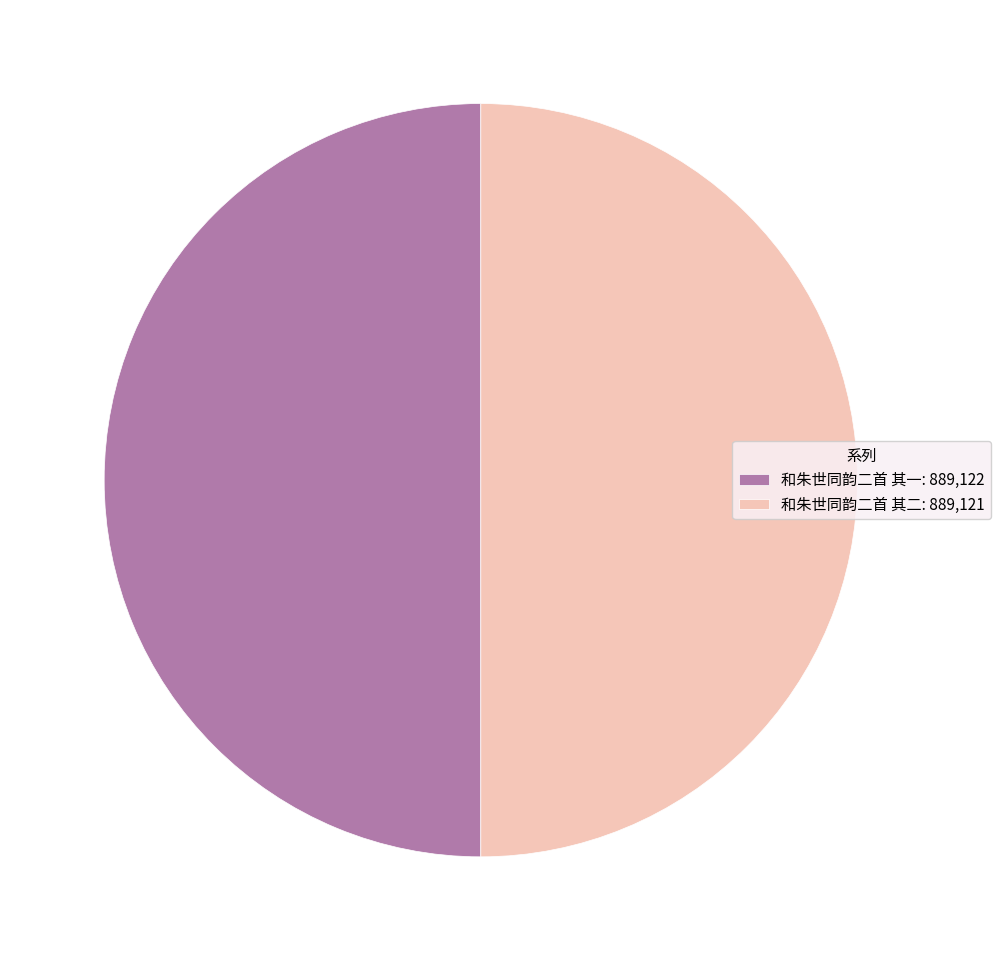

The 和朱世同韵二首 其二: 889,121 slice represents 50% of the pie. True or false?

True